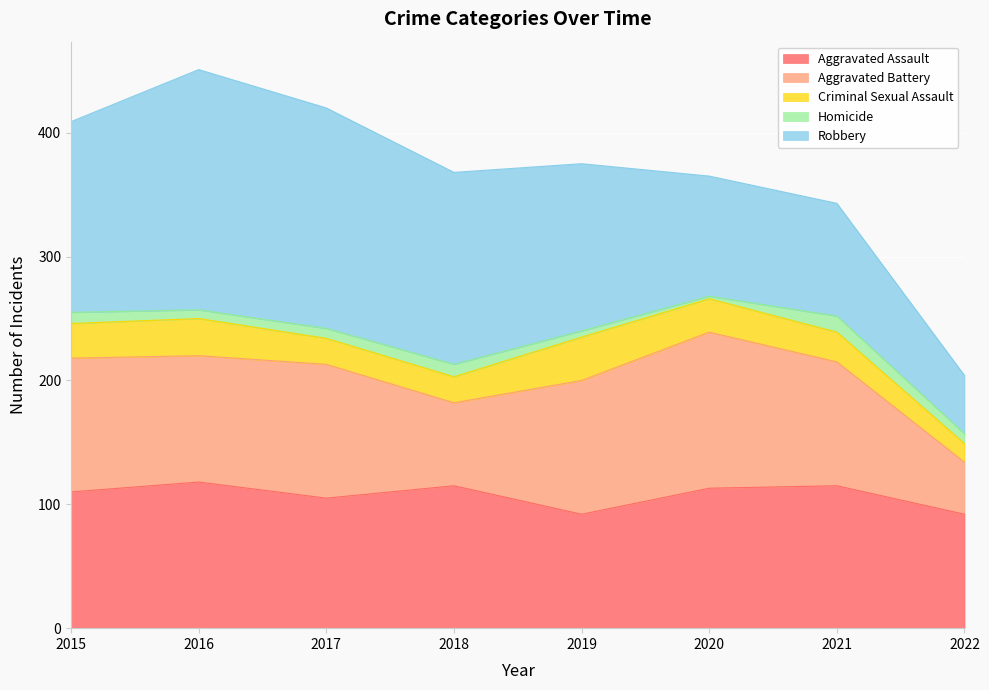

Does the chart display data point markers on the line(s)?

No